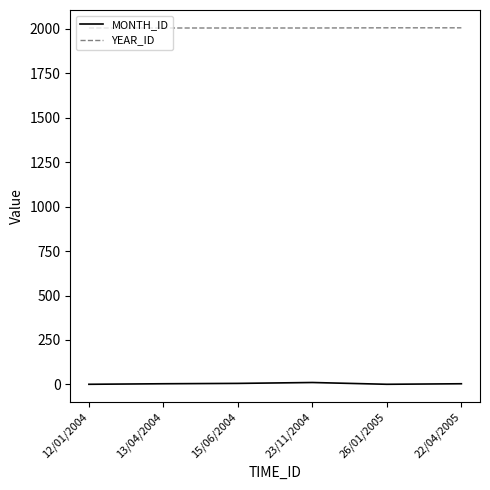

True or false: MONTH_ID and YEAR_ID intersect in this chart.

False